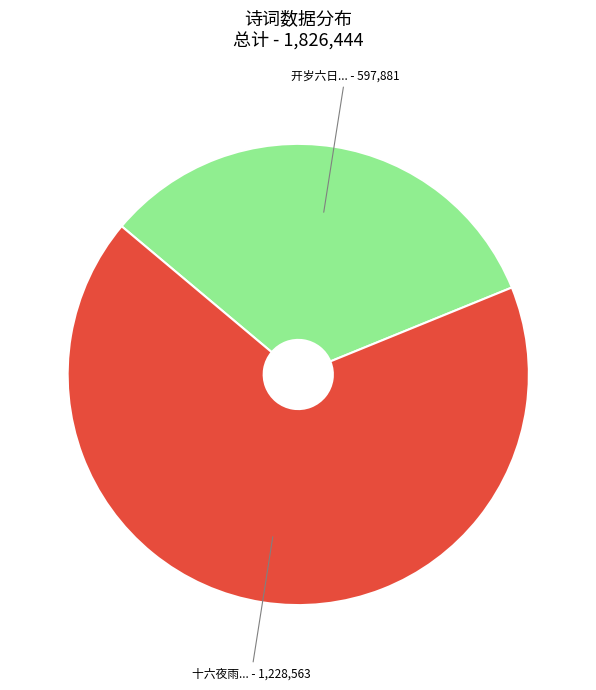

Is there a majority slice in this chart?

Yes